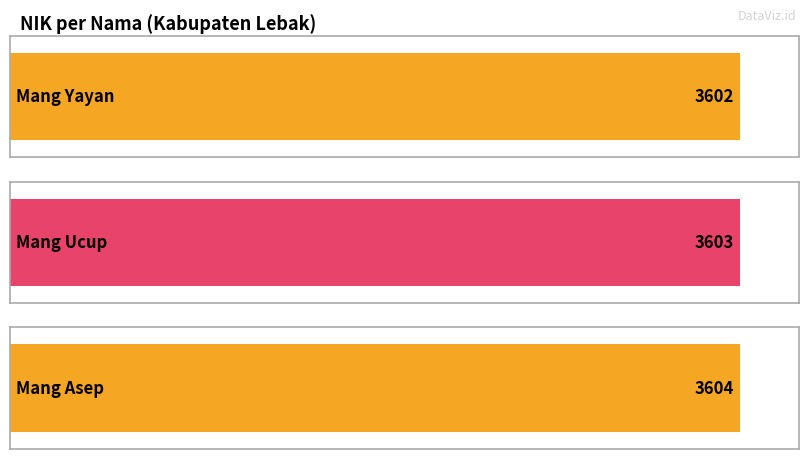

List the labels in order of value, smallest first.

Mang Yayan, Mang Ucup, Mang Asep